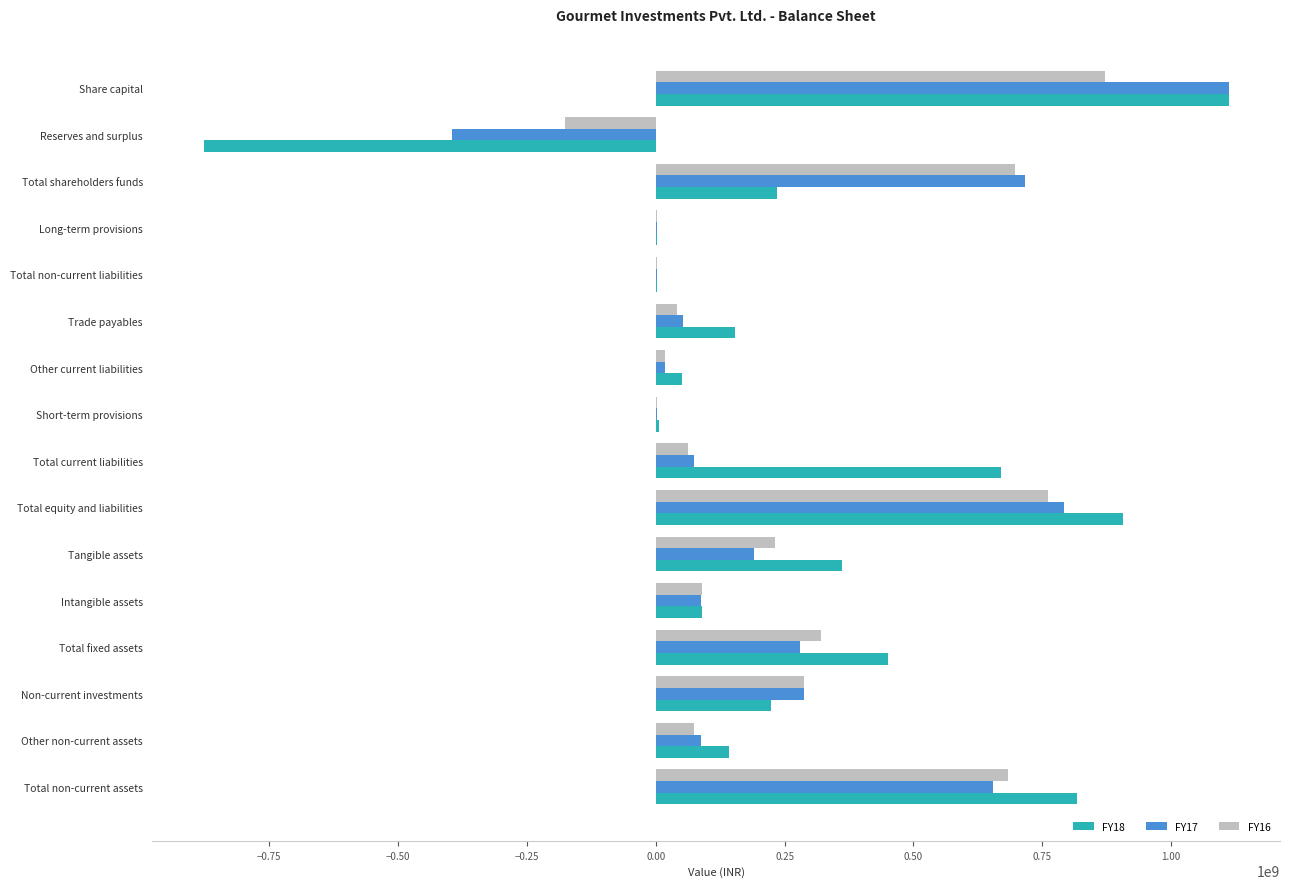

Is the value of FY16 at Intangible assets greater than the value of FY18 at Long-term provisions?

Yes